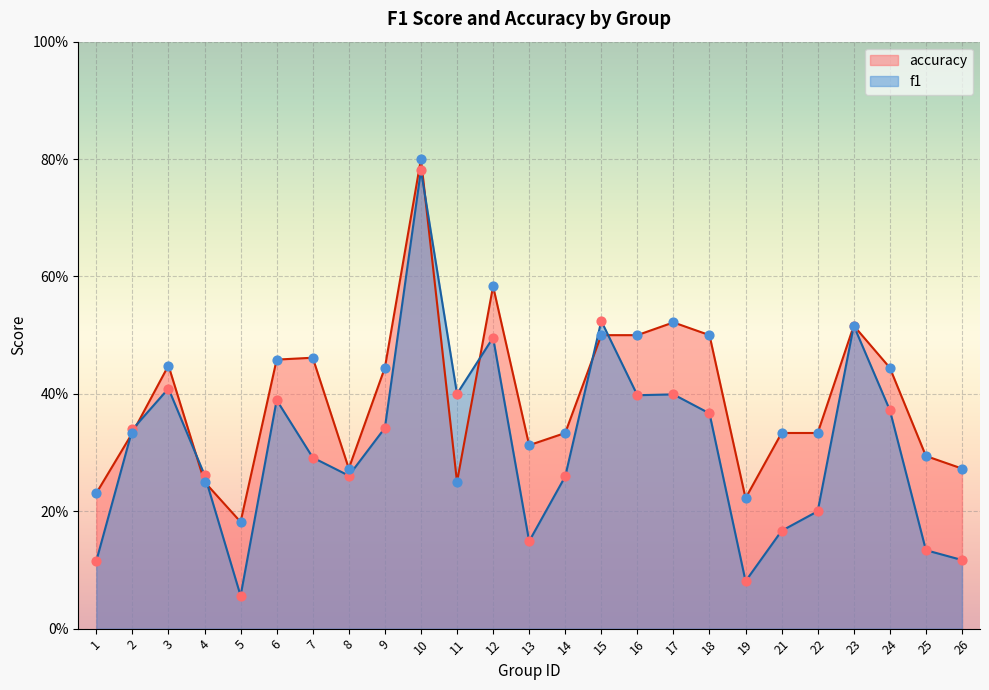

At which category is the sum across all series the highest?

10